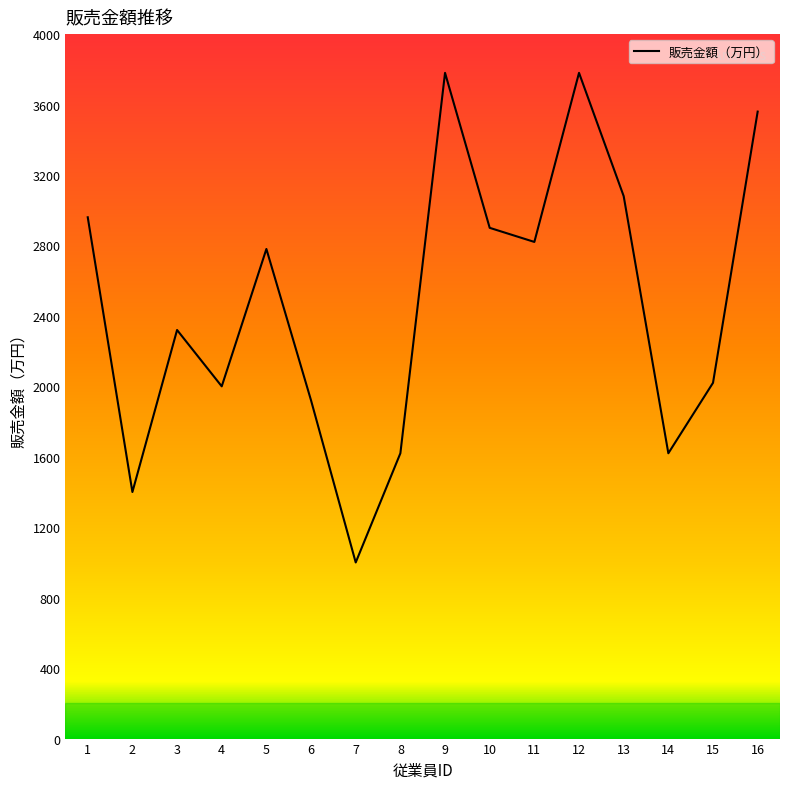

True or false: the data shows 1920 at 6.

True